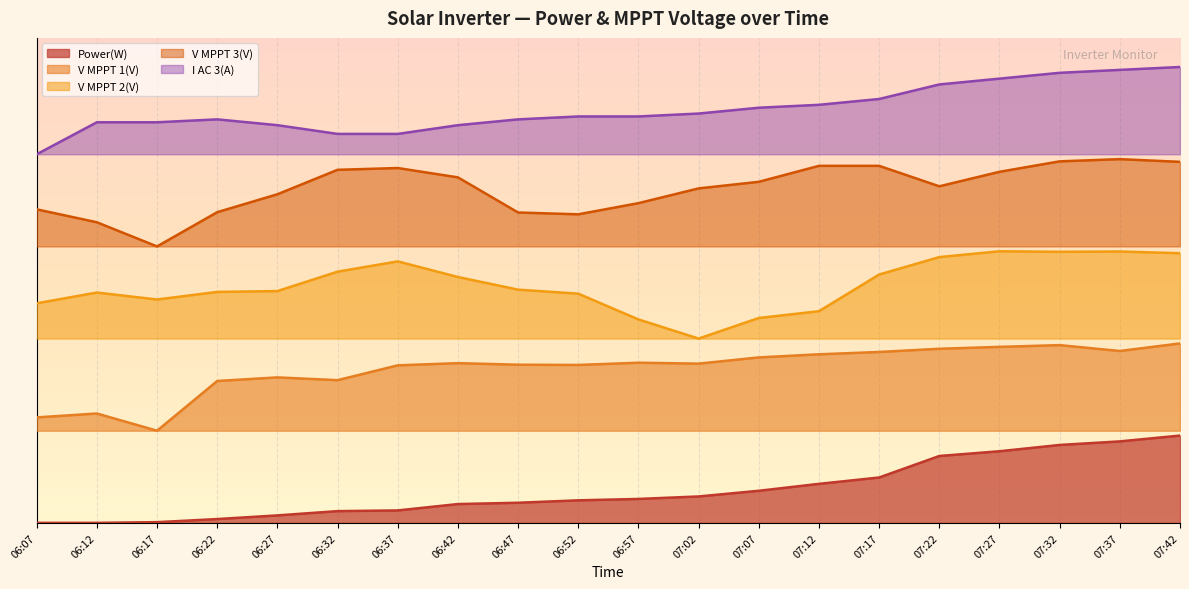

Which series has the widest spread of values?

Power(W)